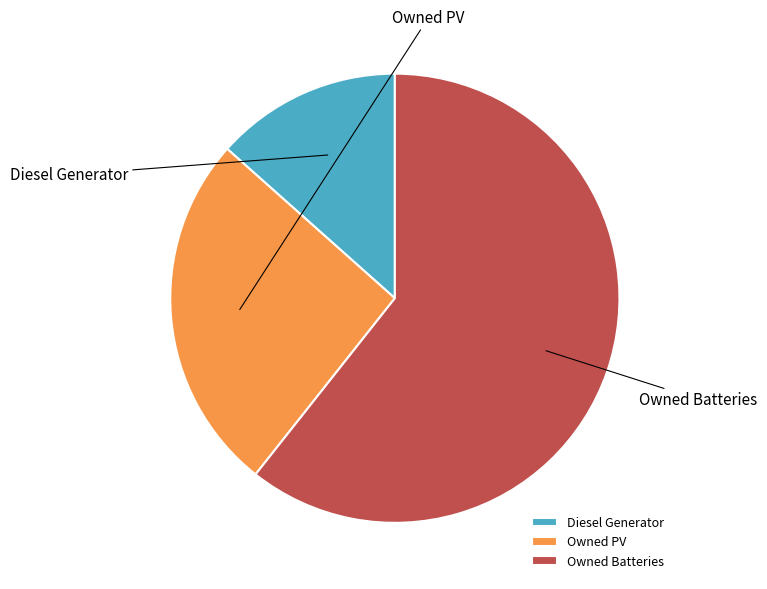

Which slice is the smallest?

Diesel Generator